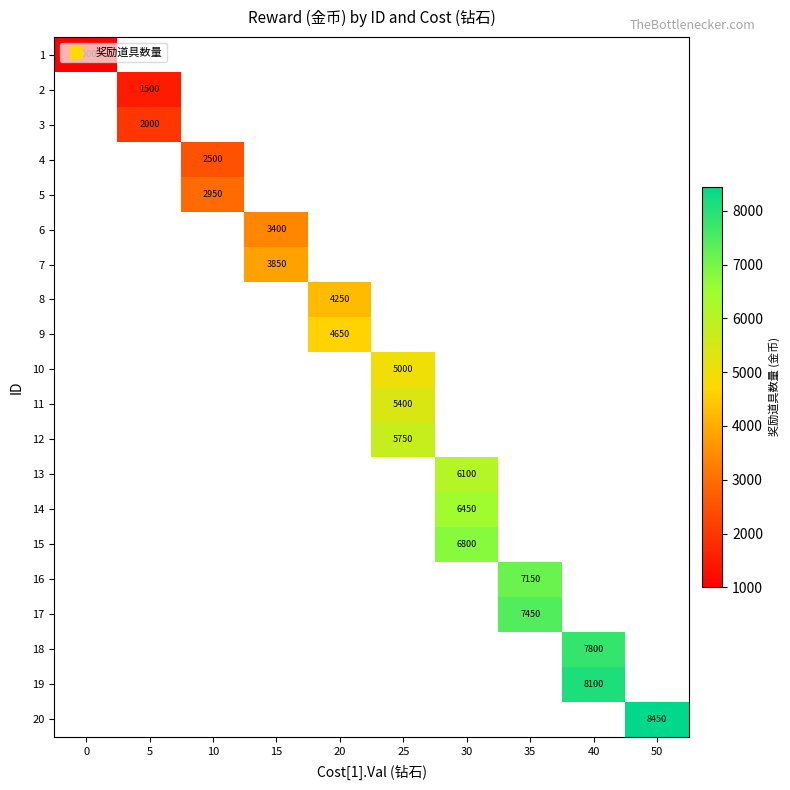

The row_12 series shows 4067.4 at 30. True or false?

False